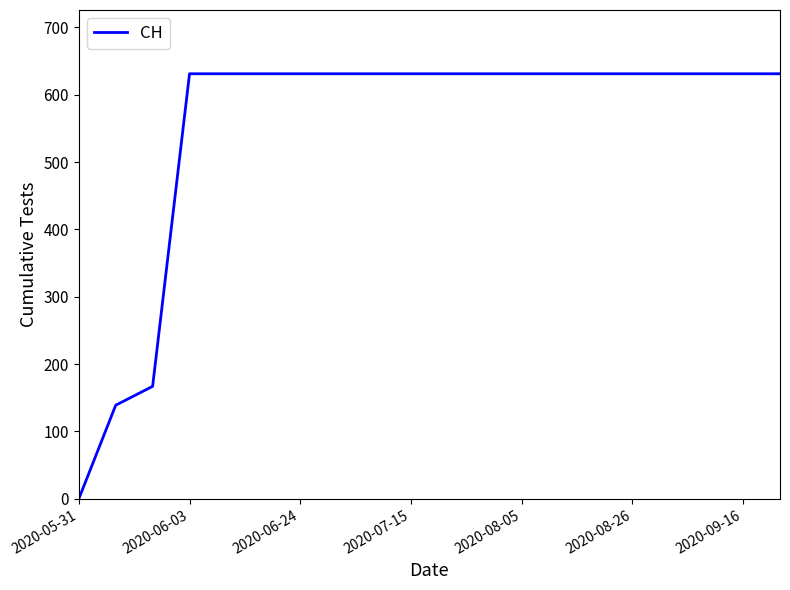

What is the maximum value shown in the chart?

631